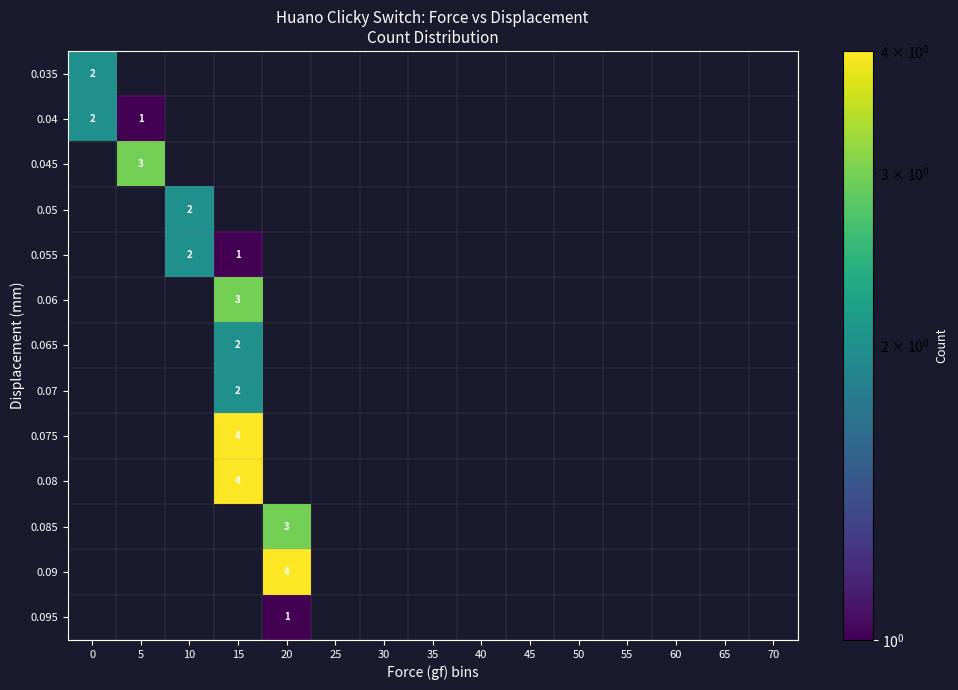

How many categories are shown in the chart?

15